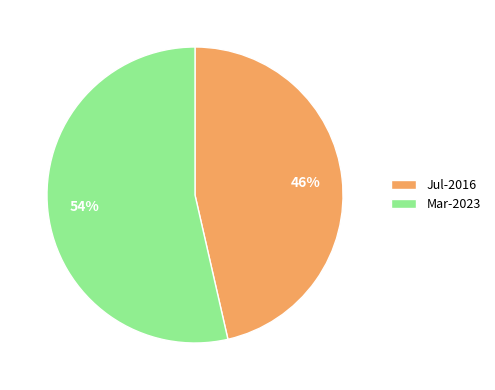

Which slice represents more than half of the pie?

Mar-2023